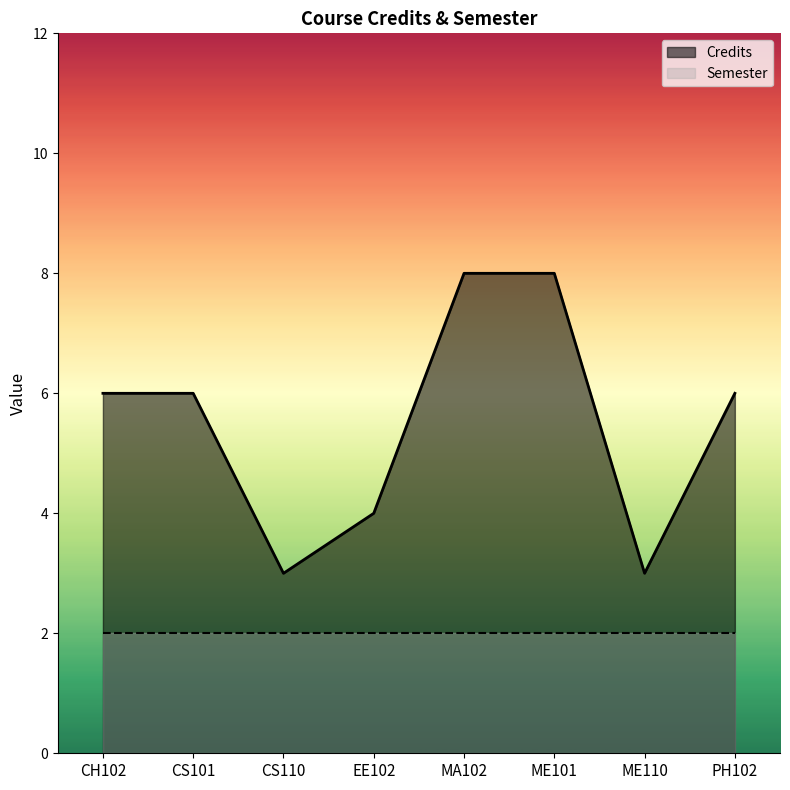

What is the smallest value displayed?

2